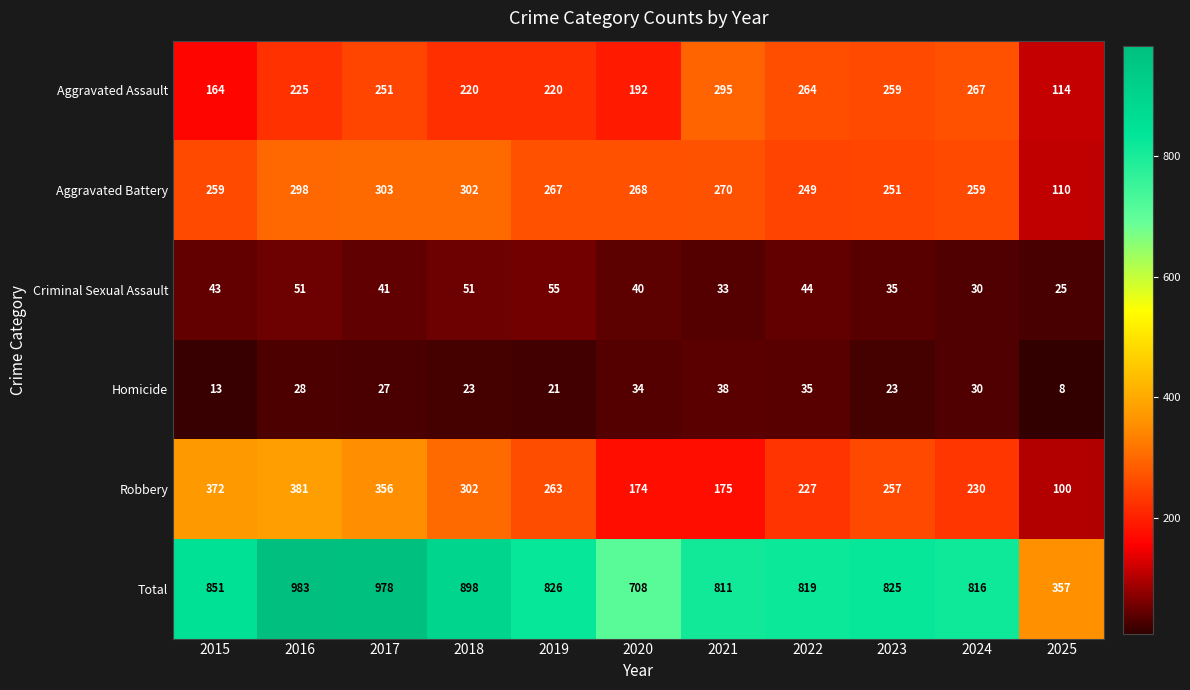

At 2017, list the series in order from largest to smallest.

Total, Robbery, Aggravated Battery, Aggravated Assault, Criminal Sexual Assault, Homicide